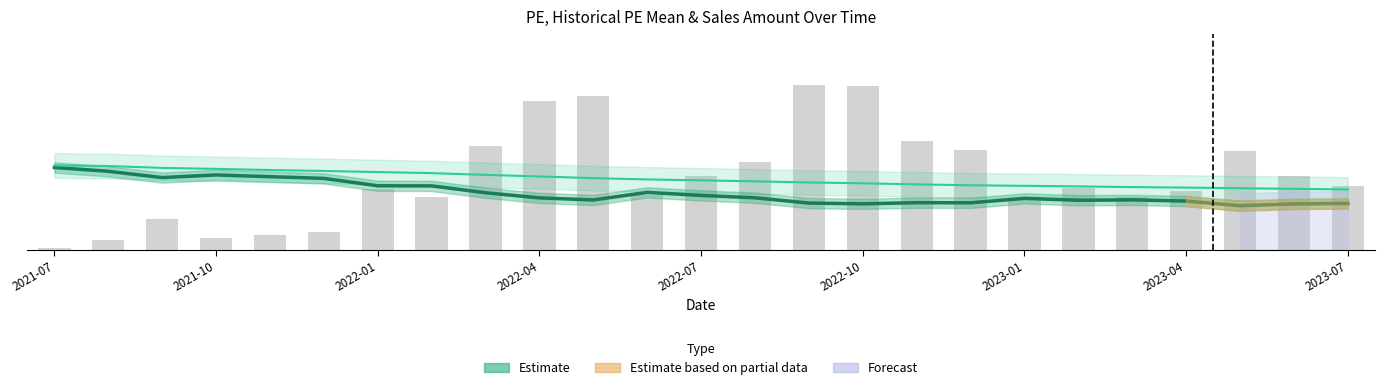

Is the value of historical PE mean at 2023-01 greater than the value of sales amount (scaled) at 2023-01?

Yes